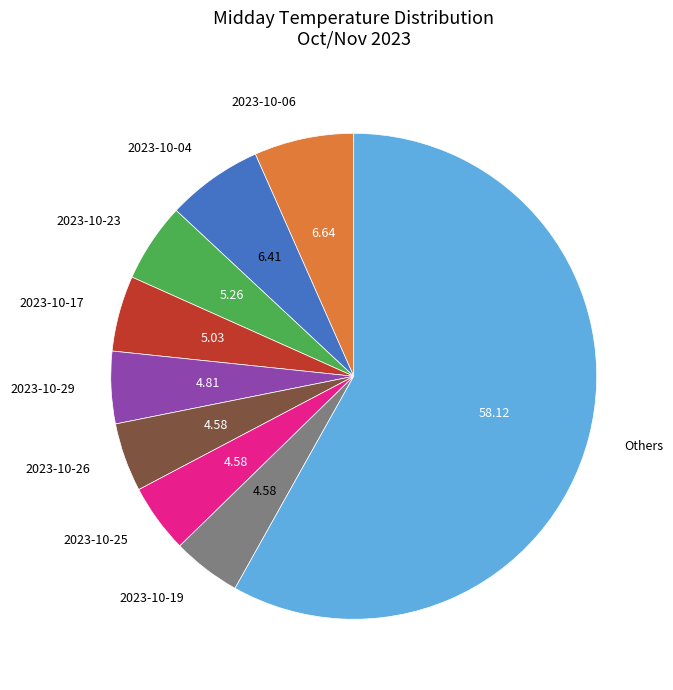

How many segments does this pie chart have?

9